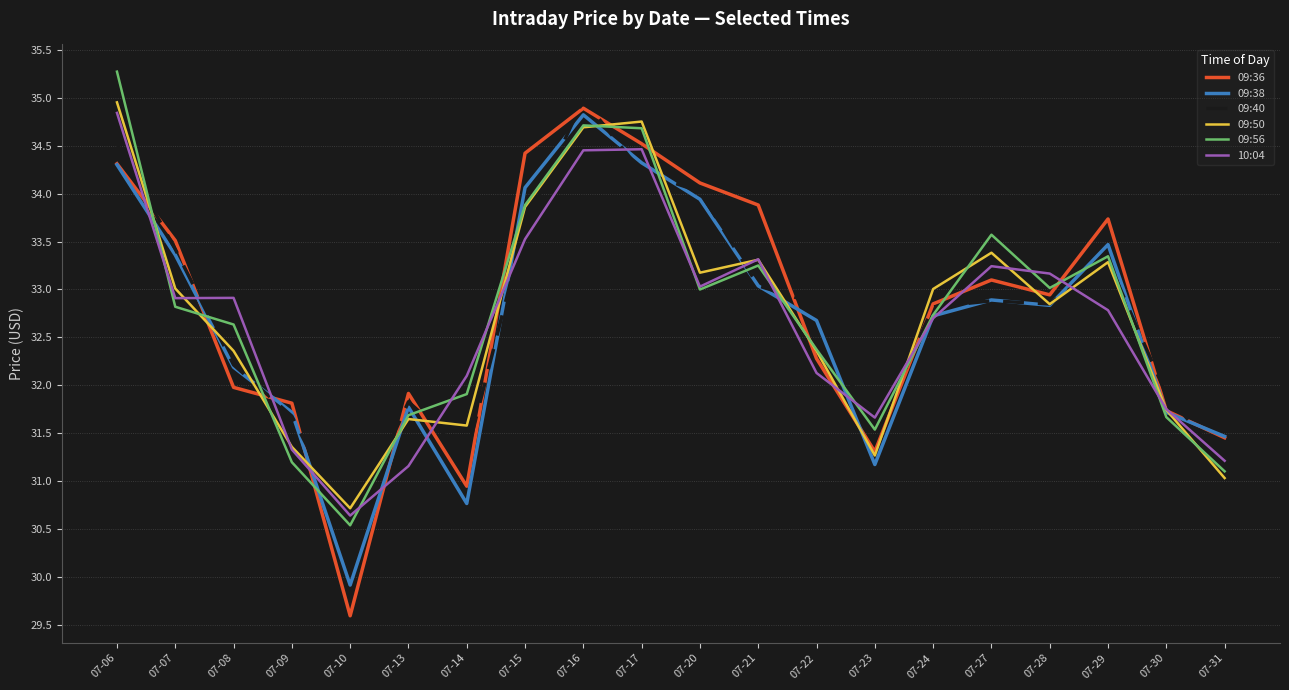

In 09:40, how many points are higher than both neighbors (excluding endpoints)?

4